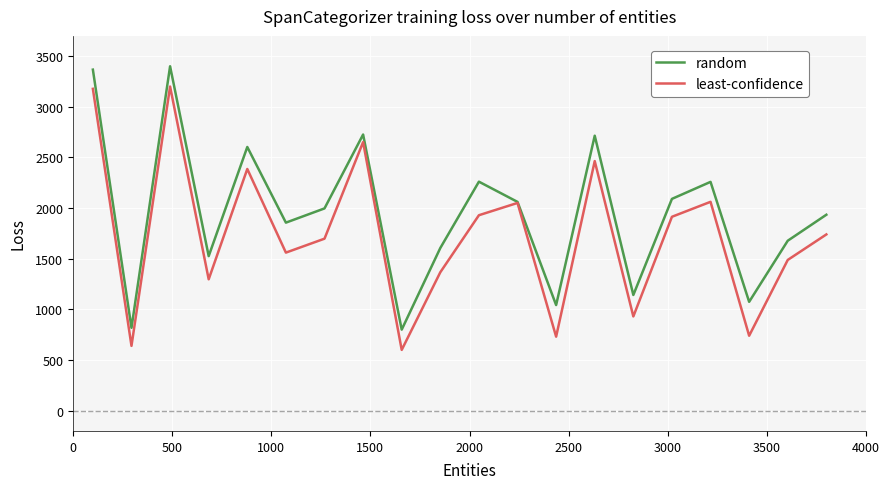

What is the minimum value for least-confidence?

600.0